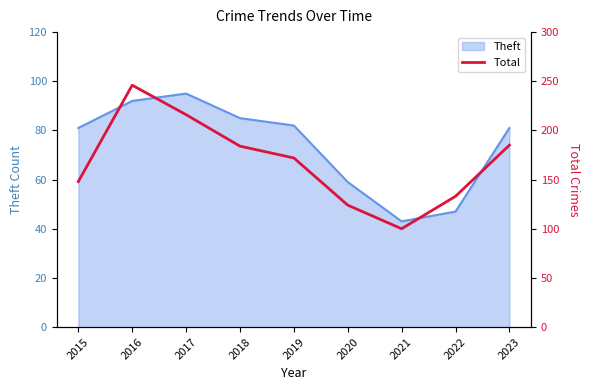

At which label is Theft closest to 69?

2020